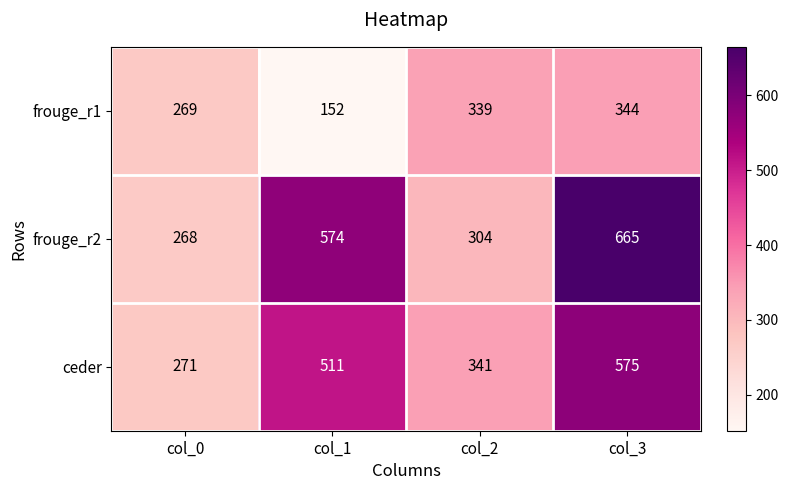

Rank the series at col_3 from lowest to highest value.

frouge_r1, ceder, frouge_r2